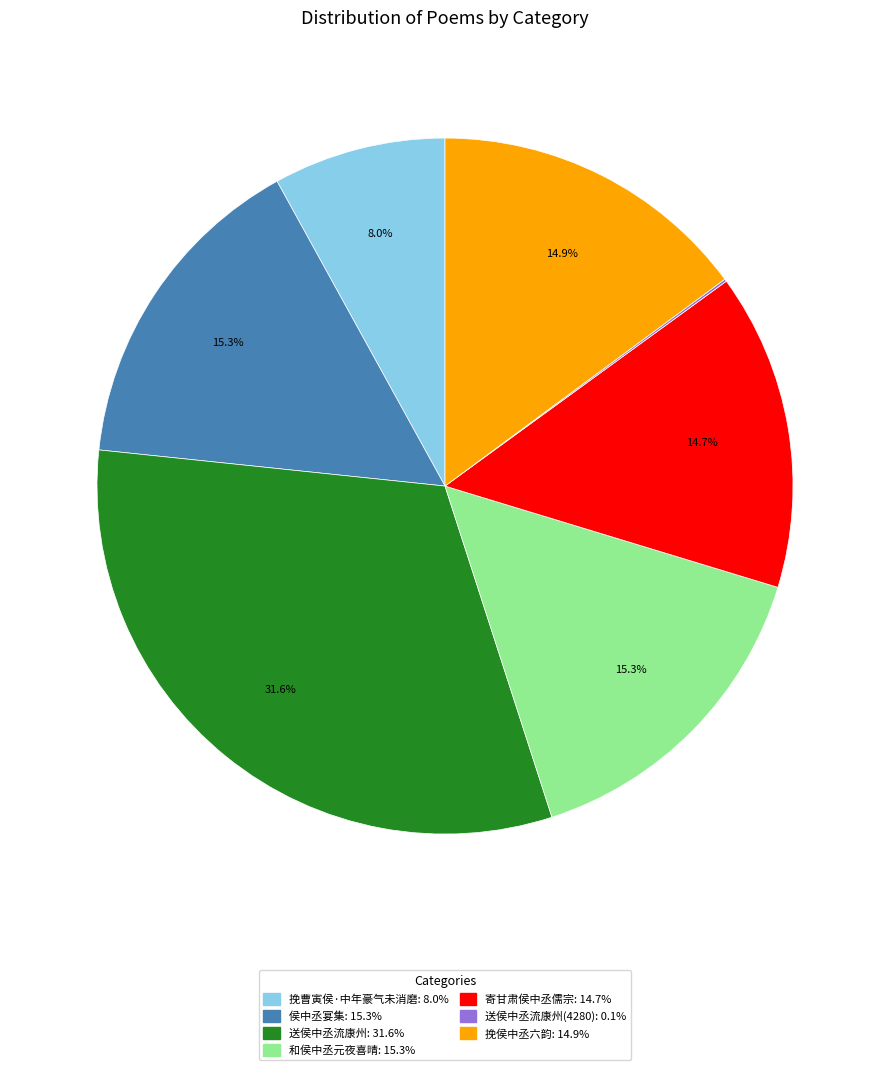

Does any single category account for the majority?

No